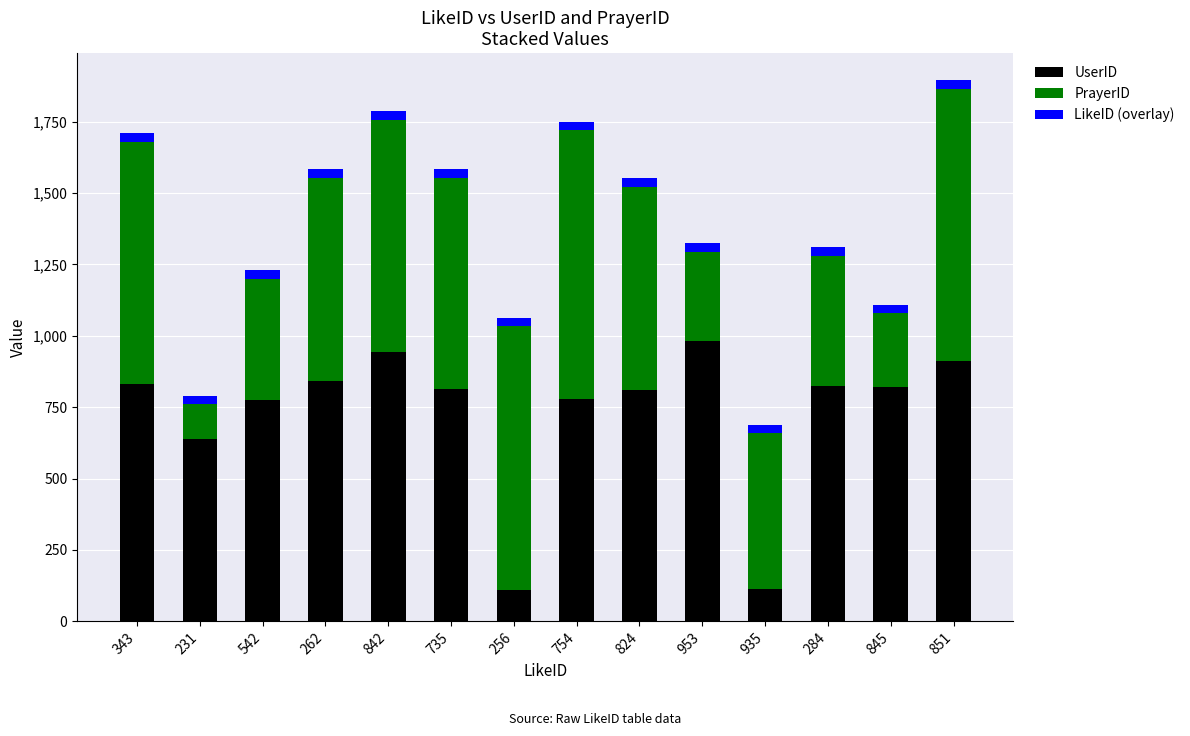

True or false: UserID has a value of 1248 at 343.

False